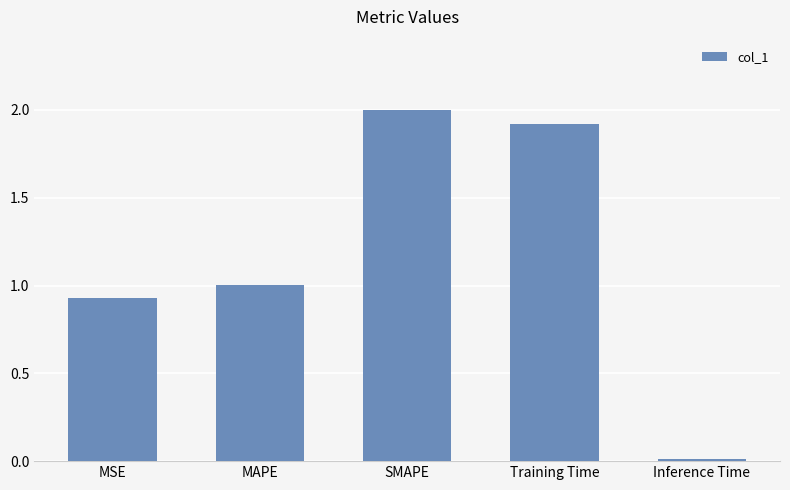

How many bars are there in total?

5